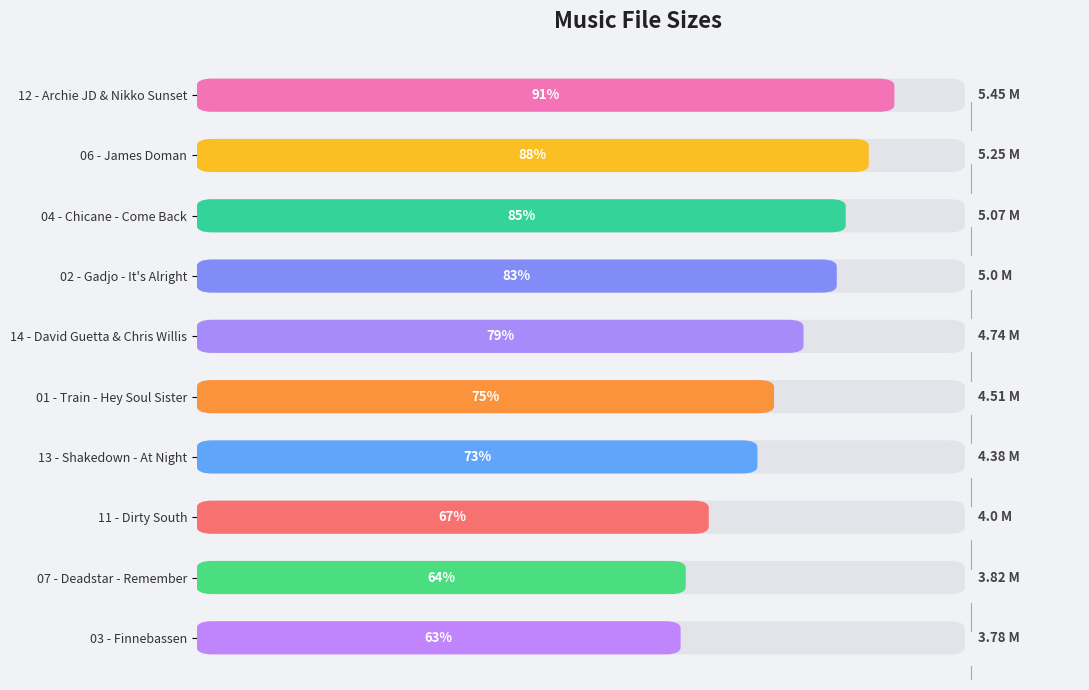

Does the chart contain any negative values?

No